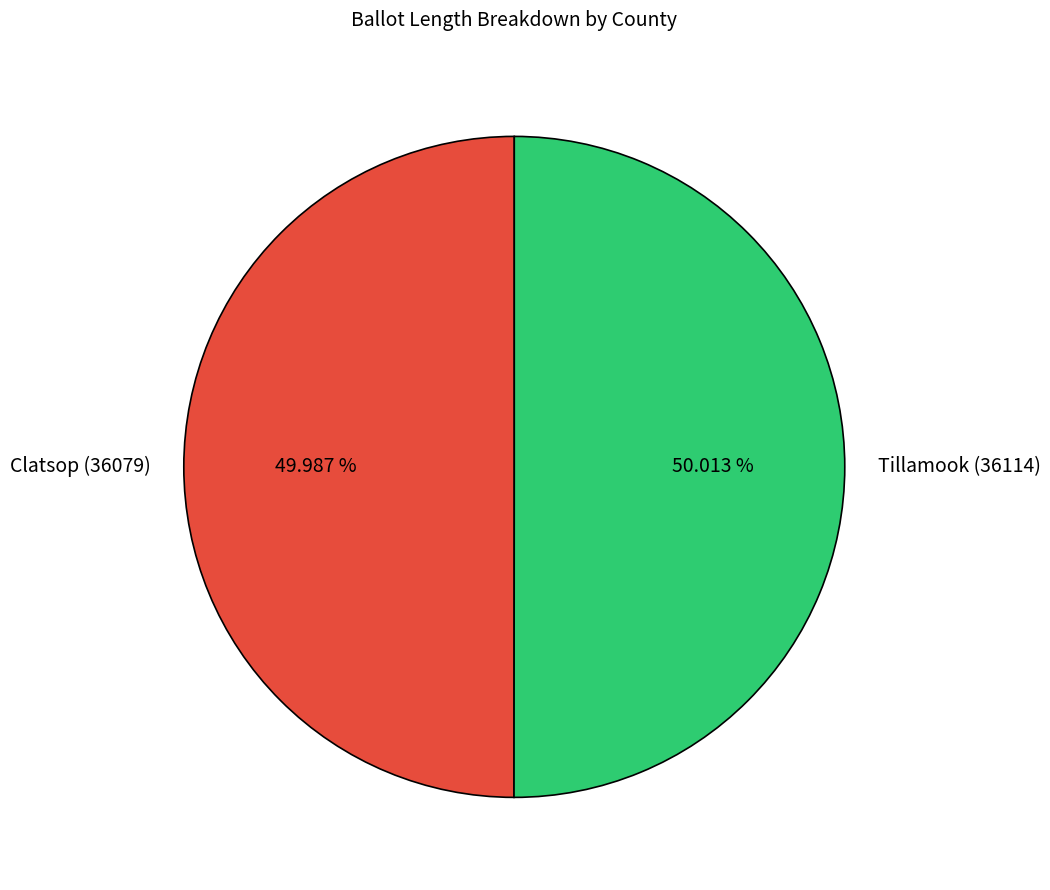

What is the ratio of the value at Tillamook (36114) to the value at Clatsop (36079)?

1.0